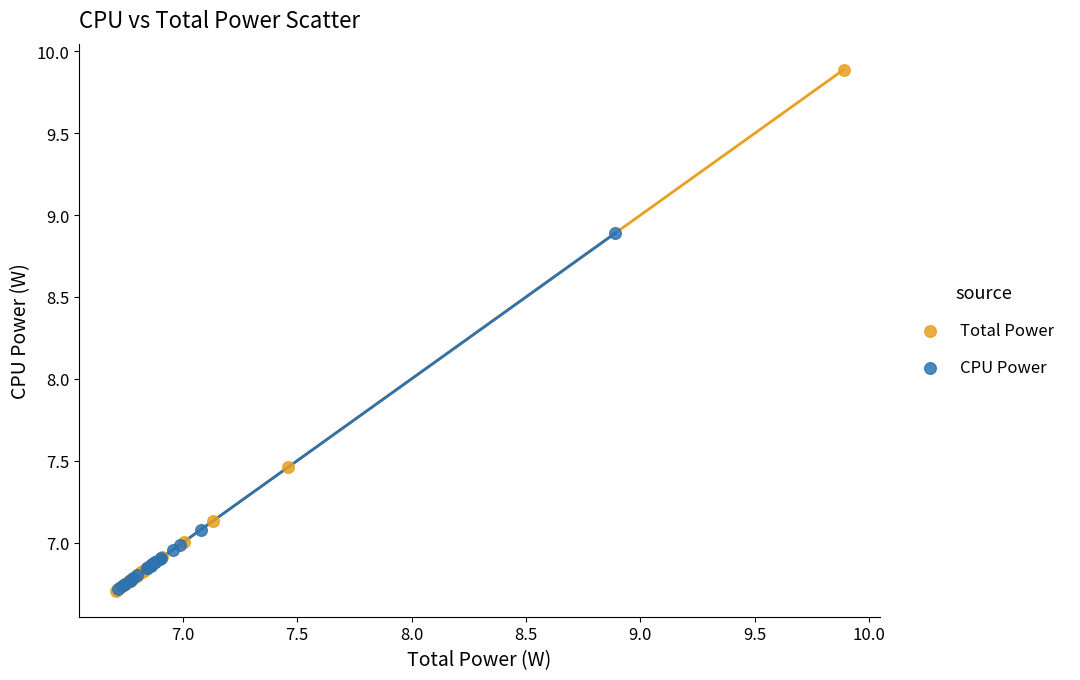

Which series contains the highest Y value?

Total Power